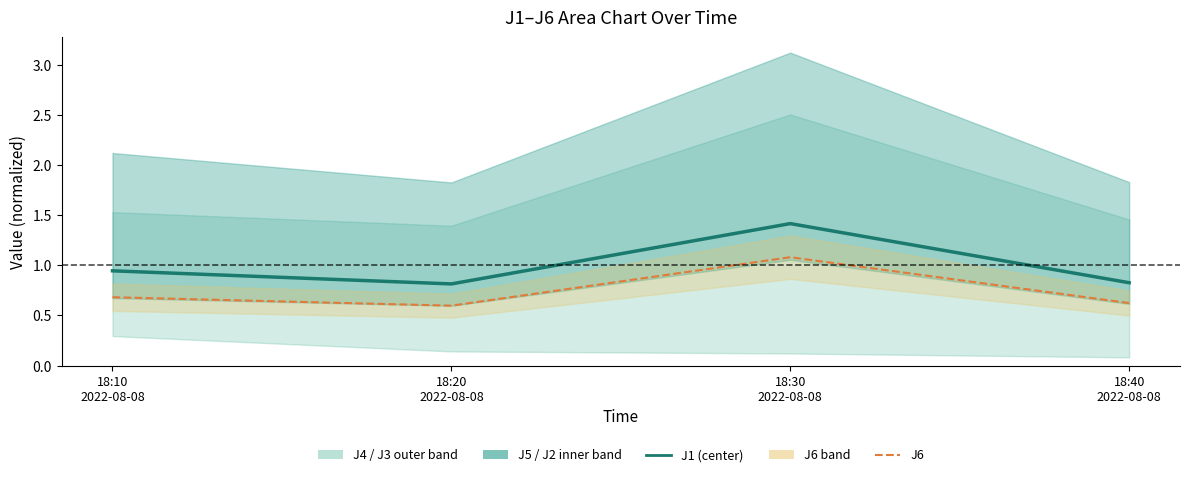

What is the sum of all J6 values?

3.0